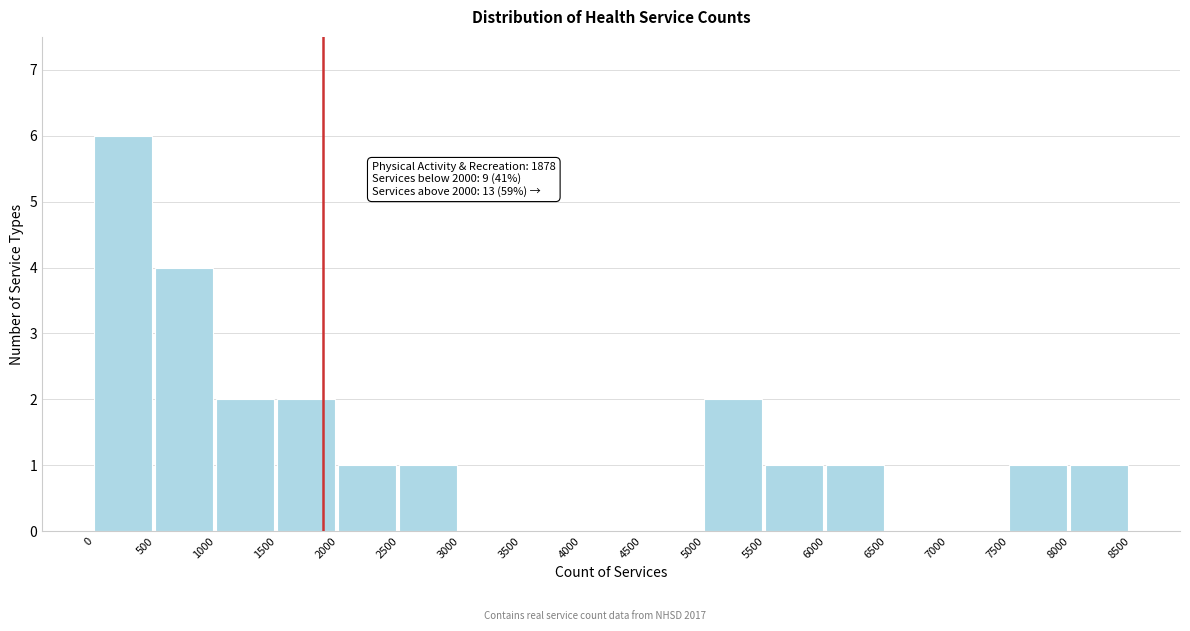

Reading right to left, transcribe all the data shown in this chart.

8000=1	7500=1	7000=0	6500=0	6000=1	5500=1	5000=2	4500=0	4000=0	3500=0	3000=0	2500=1	2000=1	1500=2	1000=2	500=4	0=6